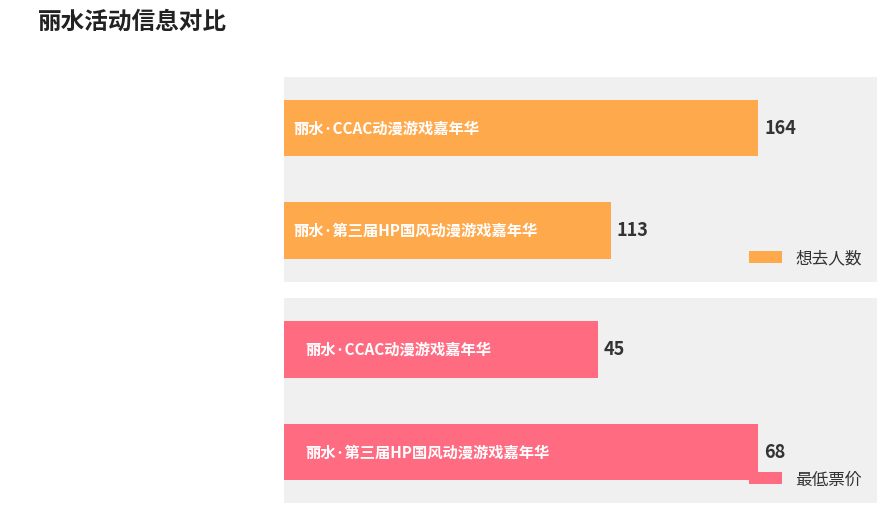

What is the minimum value for 最低票价?

45